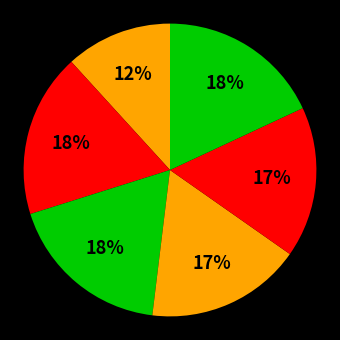

How many slices are in this pie chart?

6